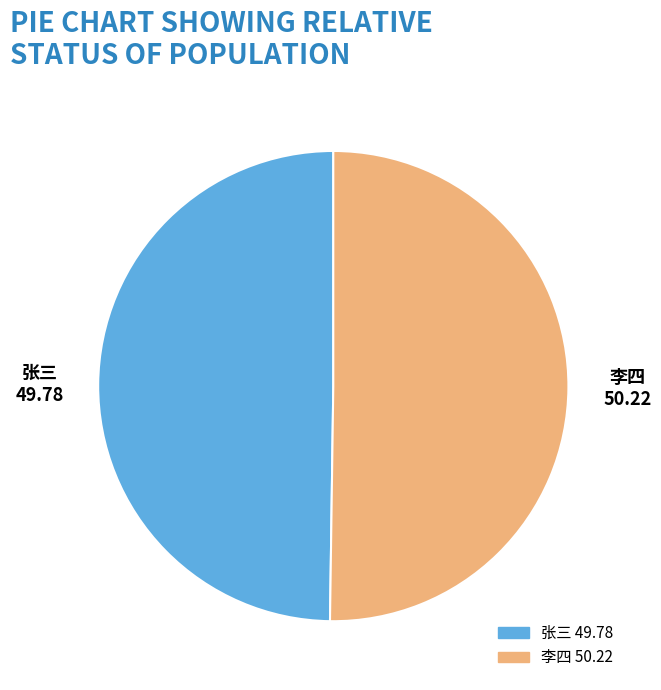

How many segments does this pie chart have?

2